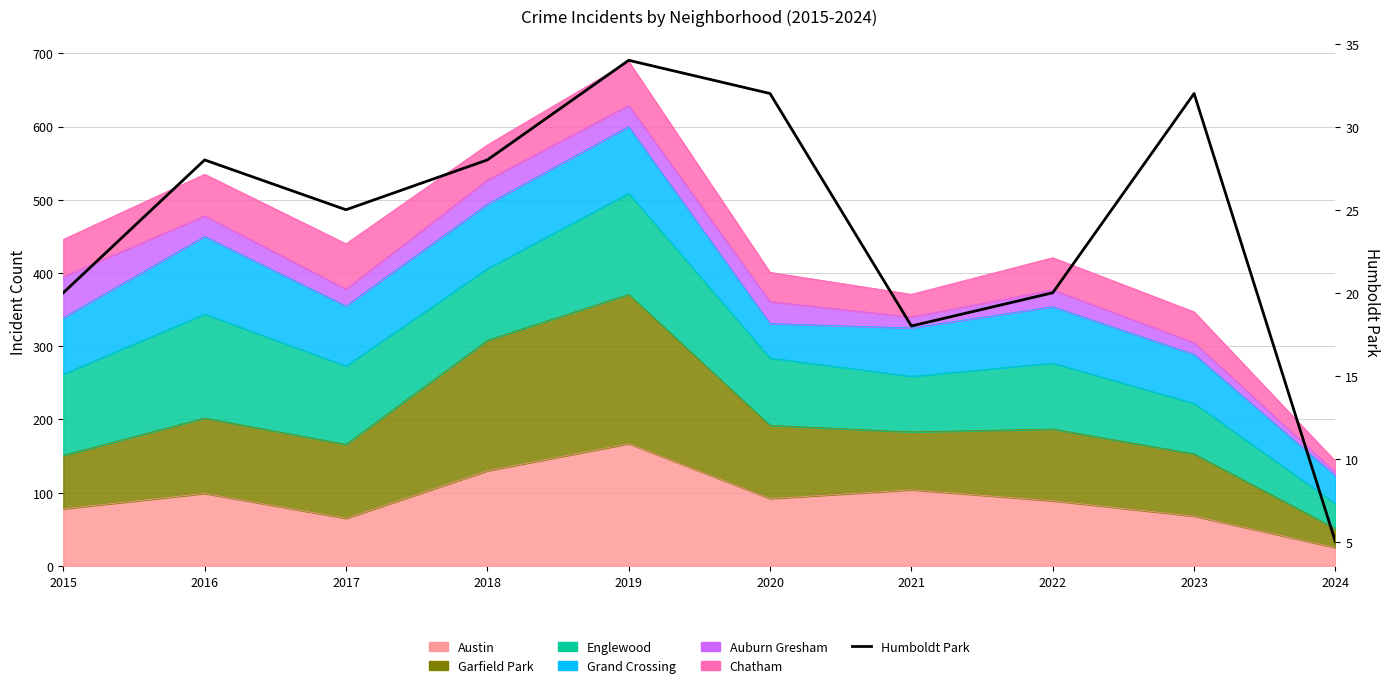

Approximately how many times larger is the value at 2016 compared to 2022?

1.4